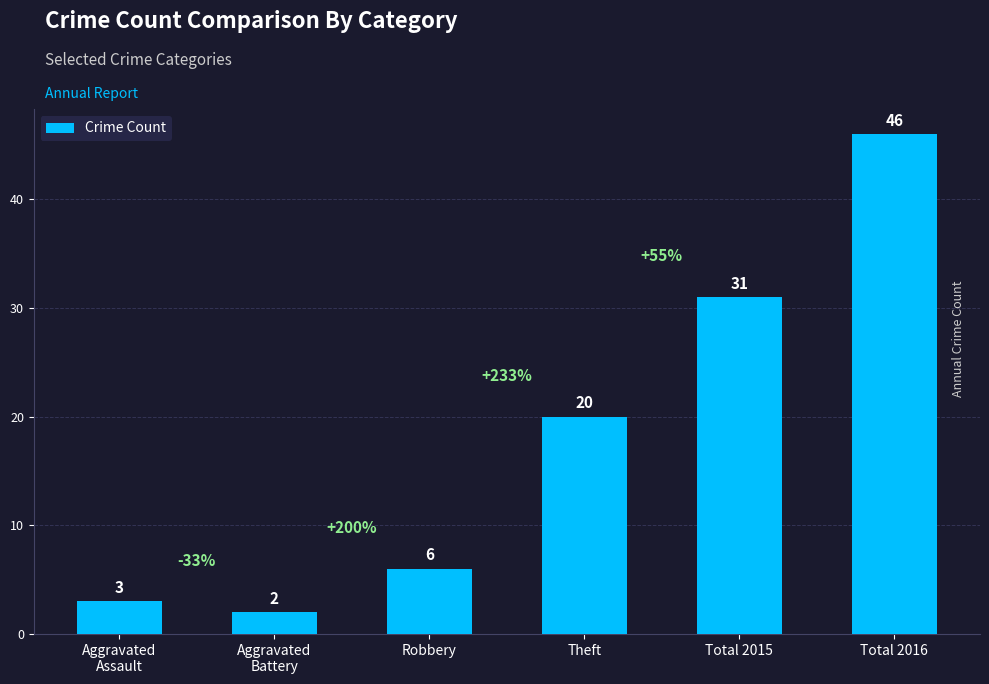

What position from the left is Aggravated
Battery?

2